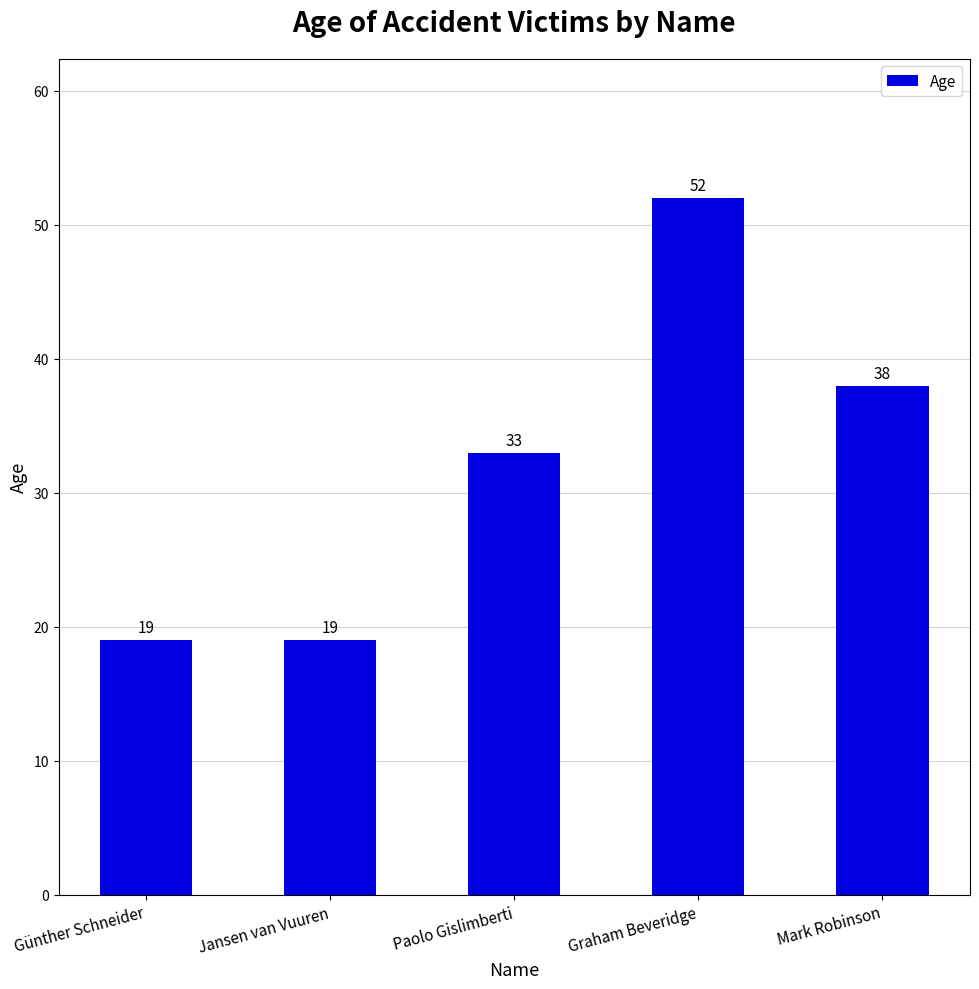

How many values are below 33?

2